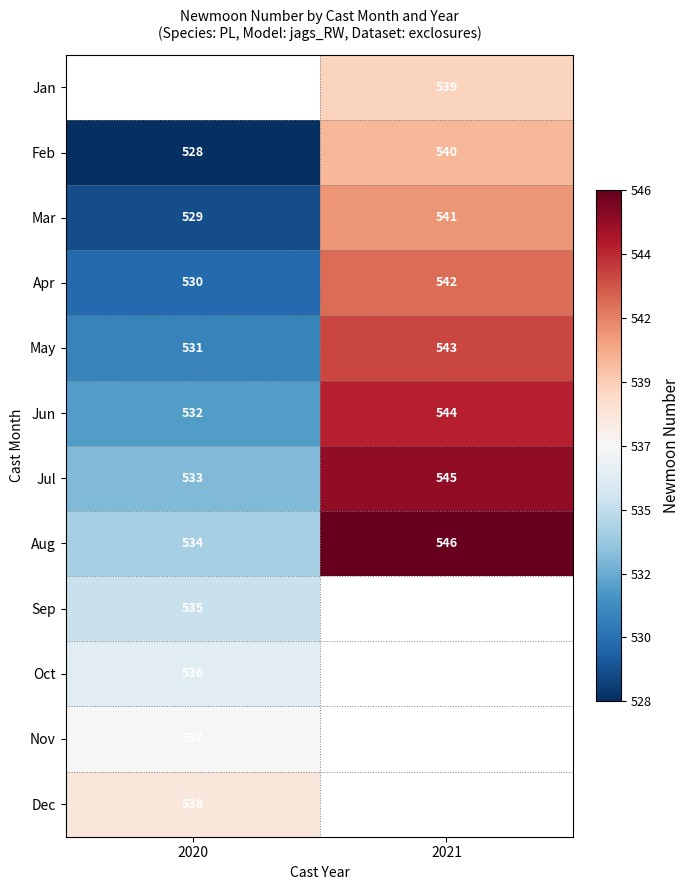

At which label does Jul reach its peak?

2021